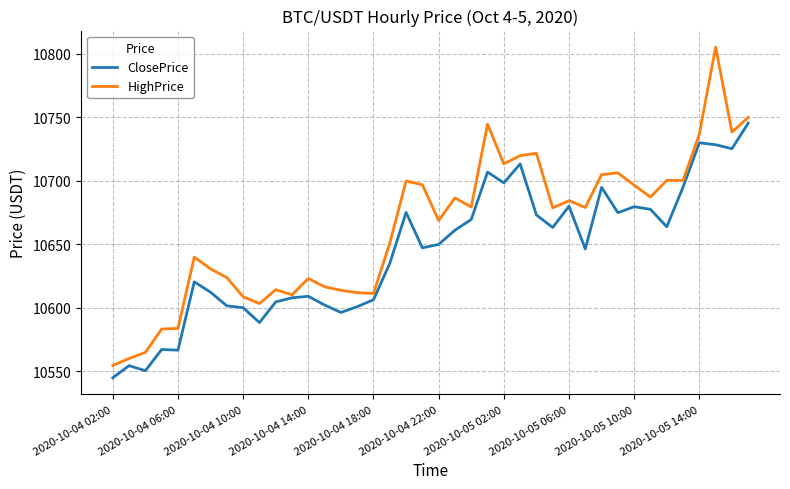

What is the difference between the second highest and minimum values in the ClosePrice series?

185.0